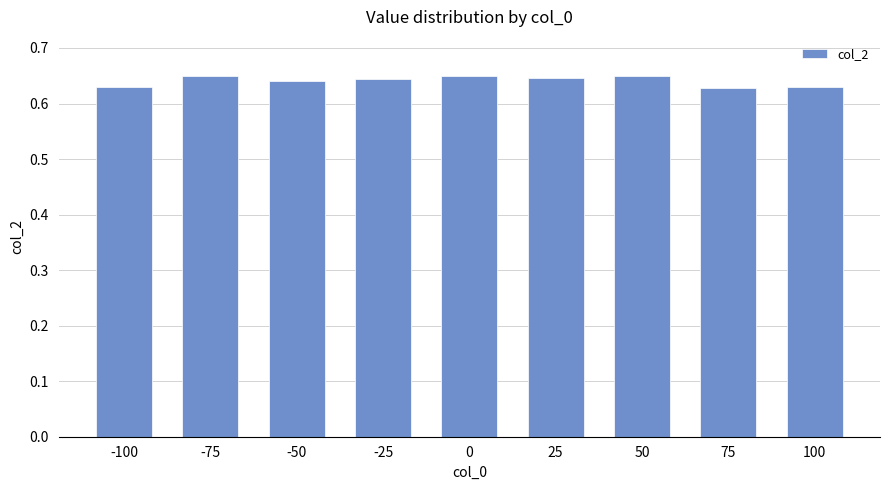

Which has a higher value, -25 or 100?

-25